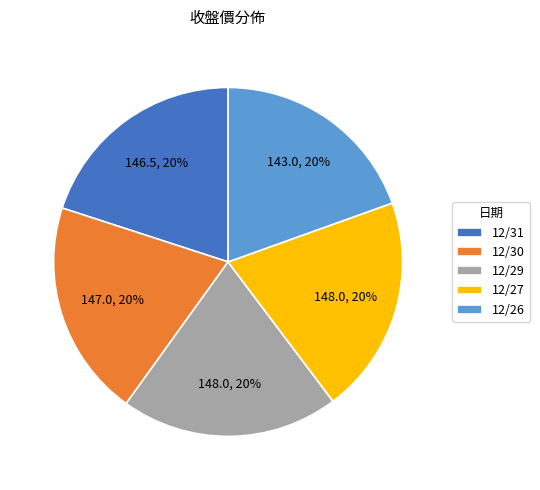

To the nearest percent, what percentage of the pie is 12/27?

20%